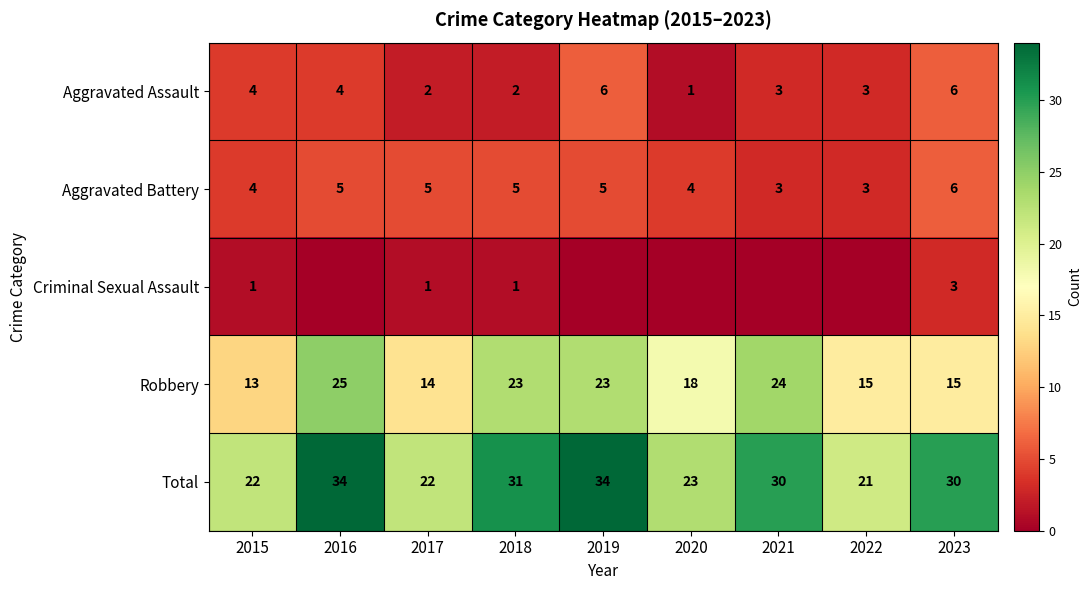

At which category is the sum across all series the highest?

2016